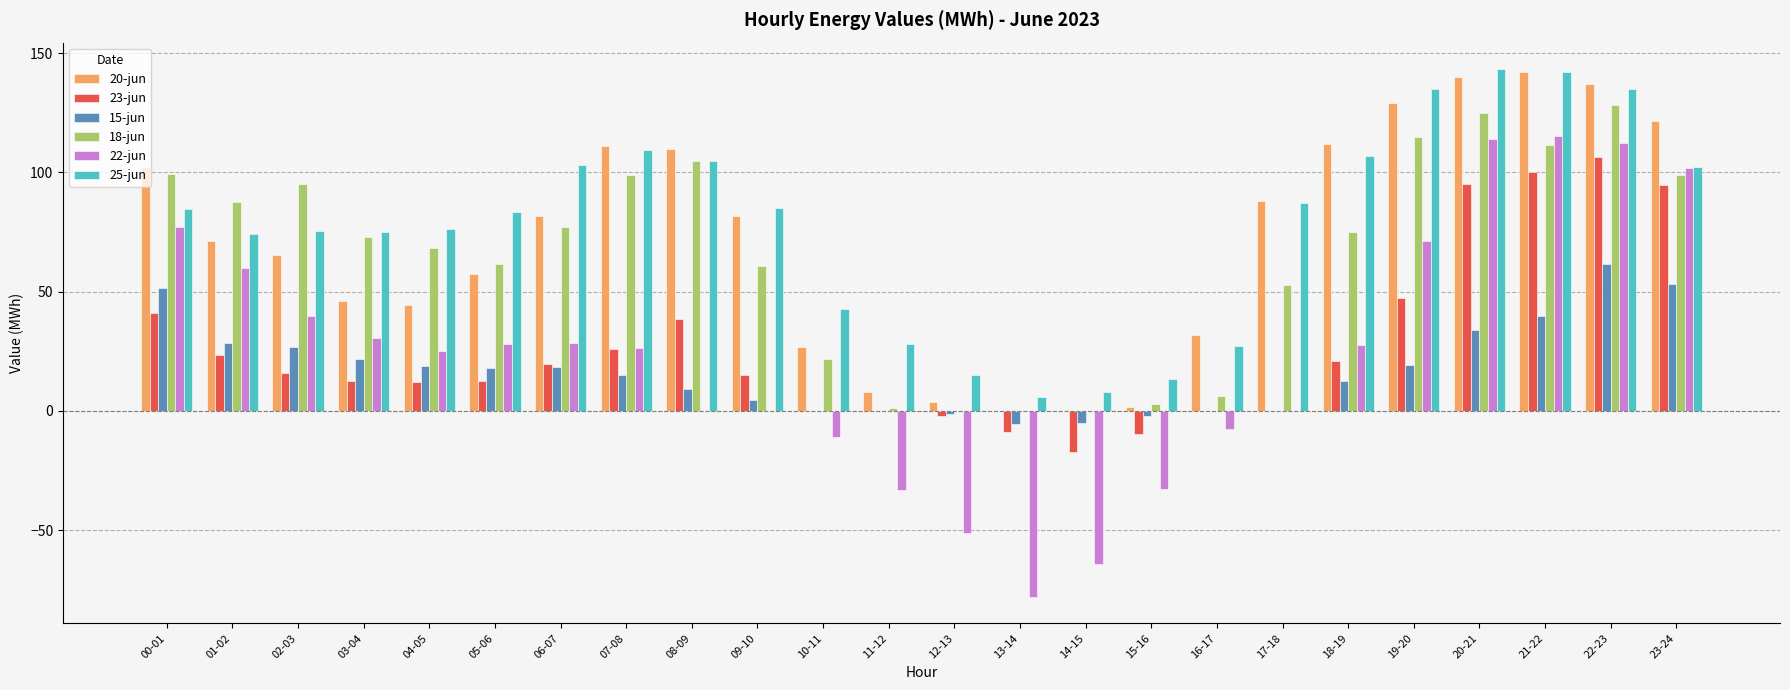

At which category is the sum across all series the highest?

22-23